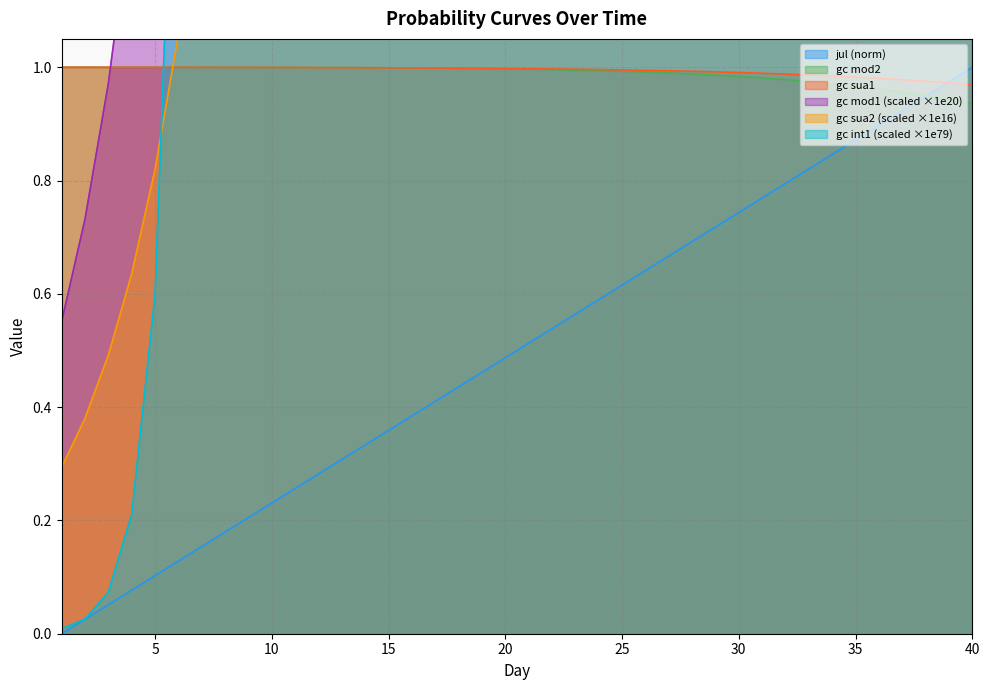

True or false: jul has a value of 0.4 at 17.

True